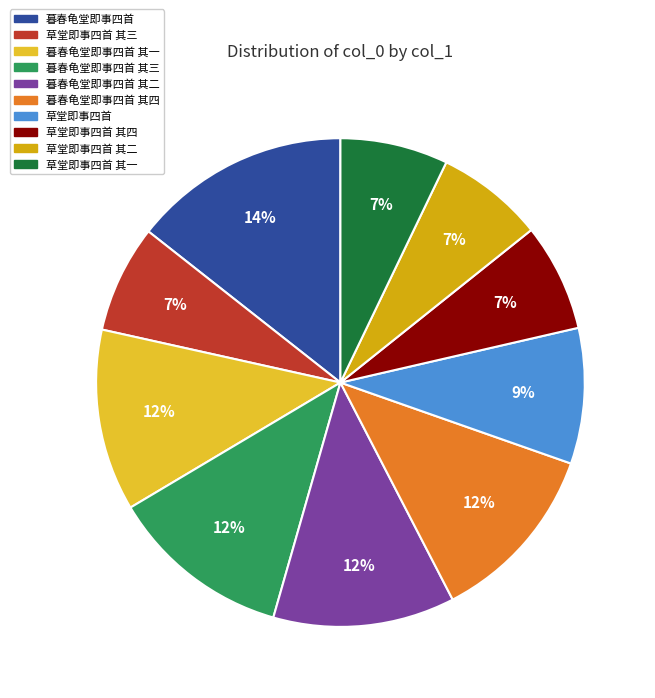

Does any single category account for the majority?

No